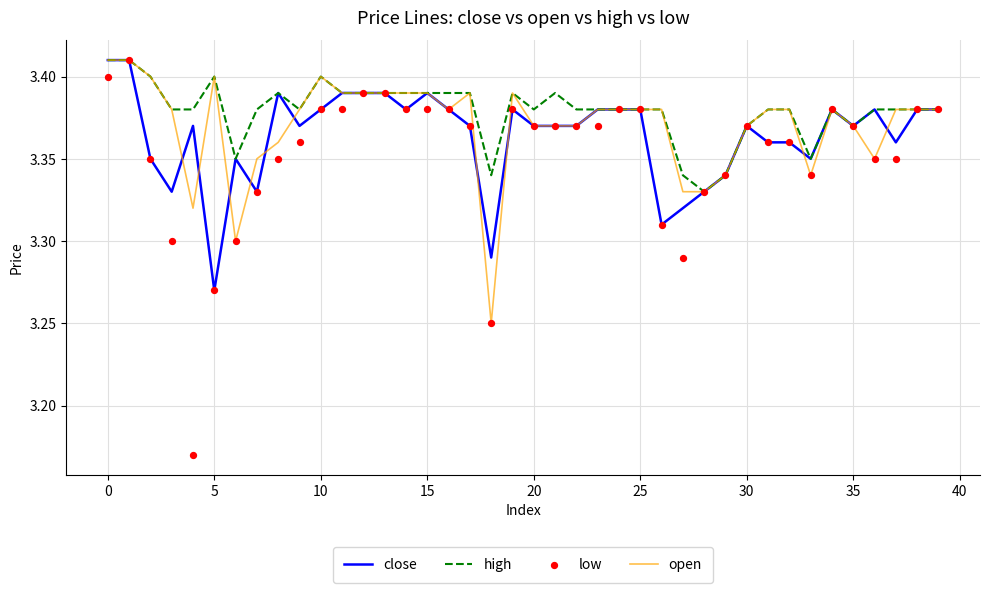

Which series contains the highest Y value?

close